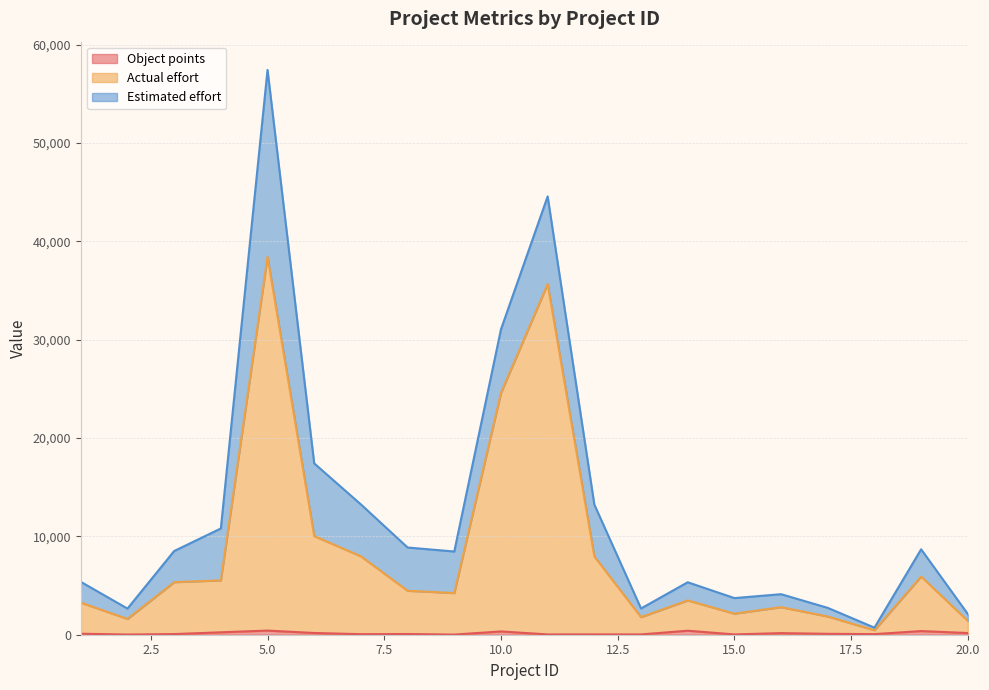

At which category is the sum across all series the highest?

5.0